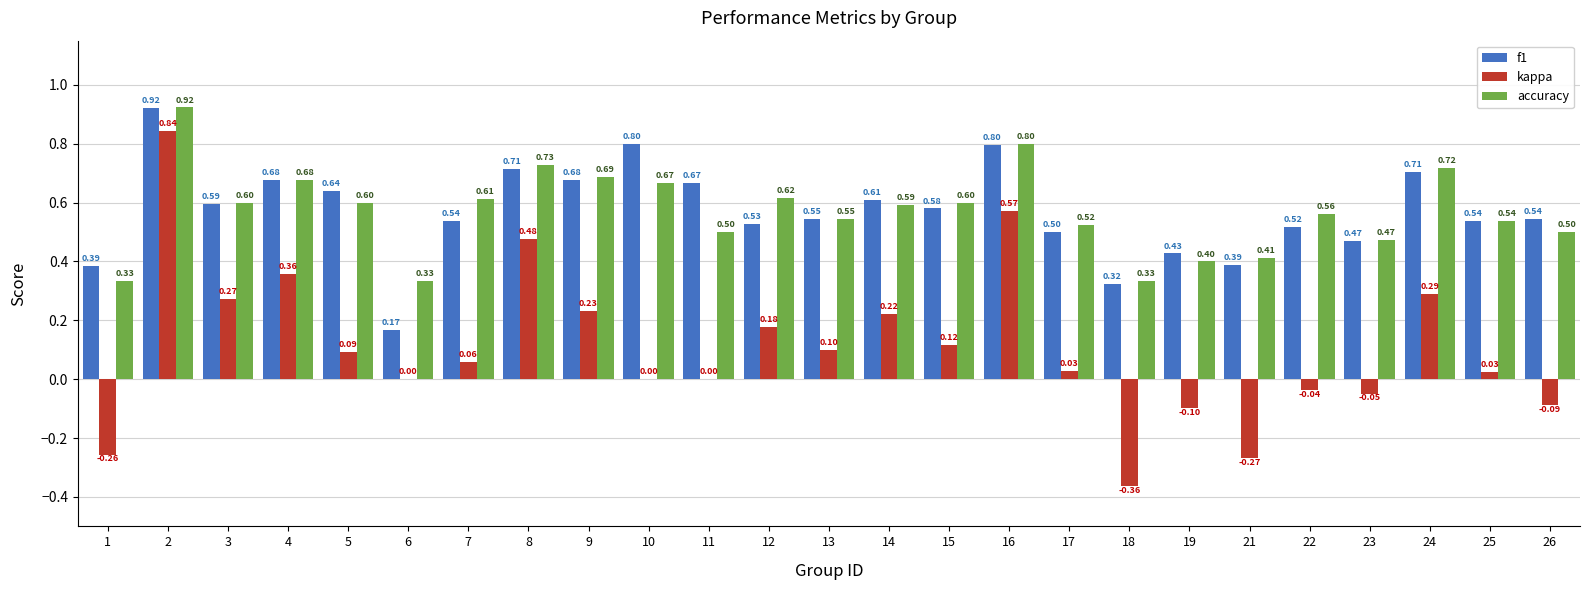

What is the difference between the kappa values at 3 and 21?

0.5